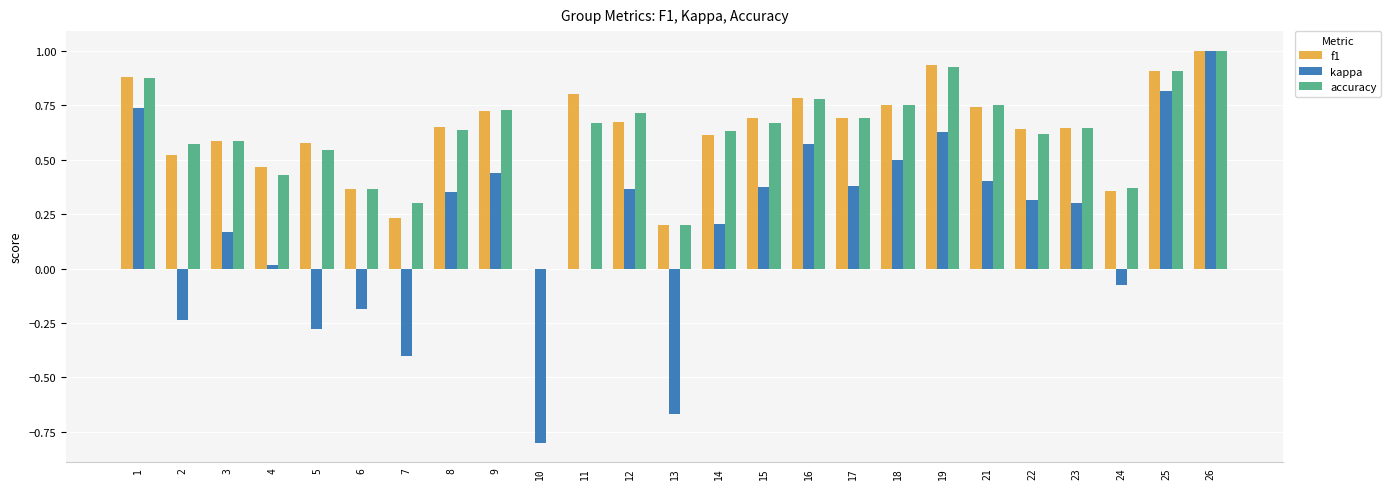

At which category is the sum across all series the highest?

26